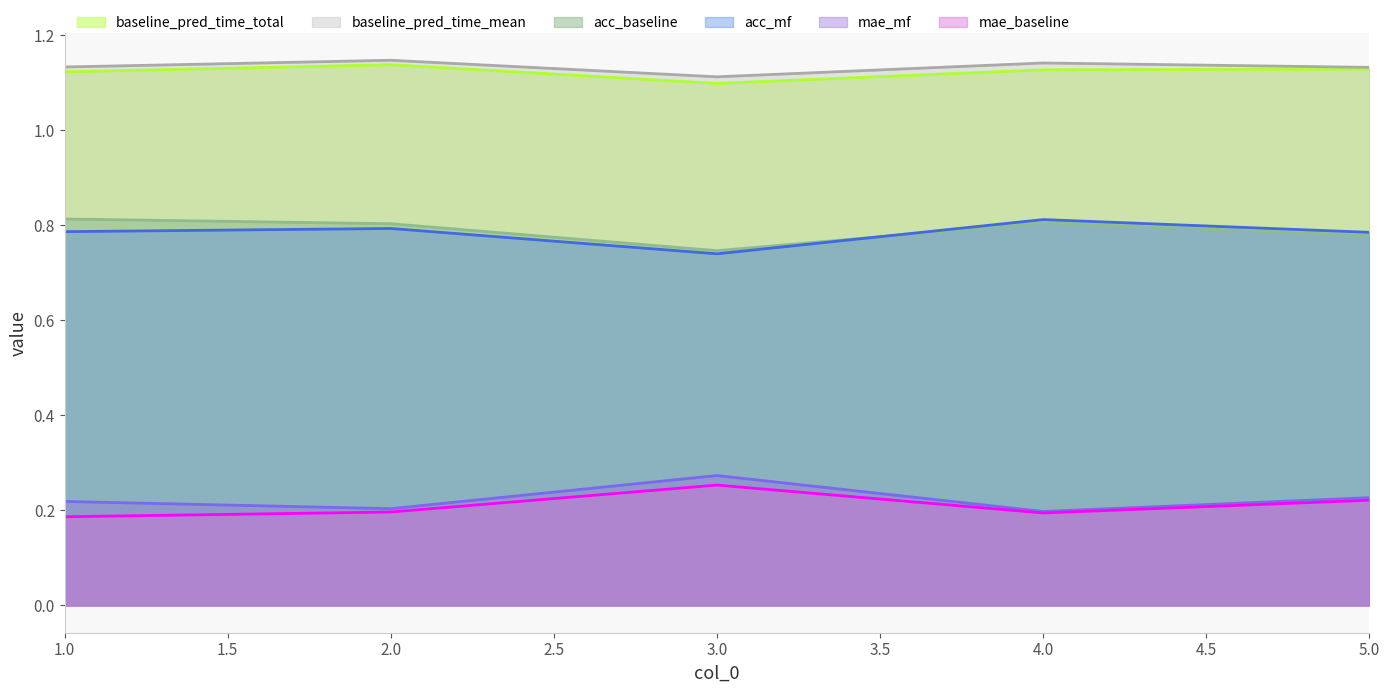

Rank the categories by baseline_pred_time_mean value from lowest to highest.

3, 5, 1, 4, 2